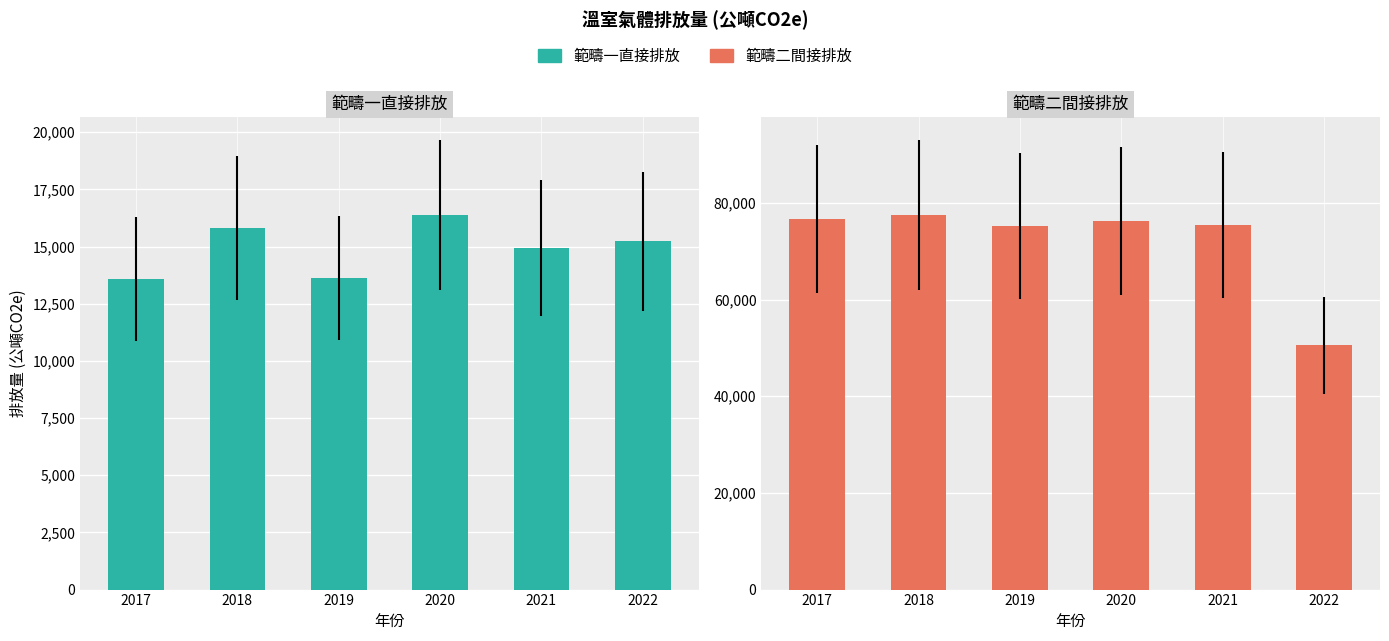

Rank the series at 2018 from lowest to highest value.

範疇一直接排放, 範疇二間接排放